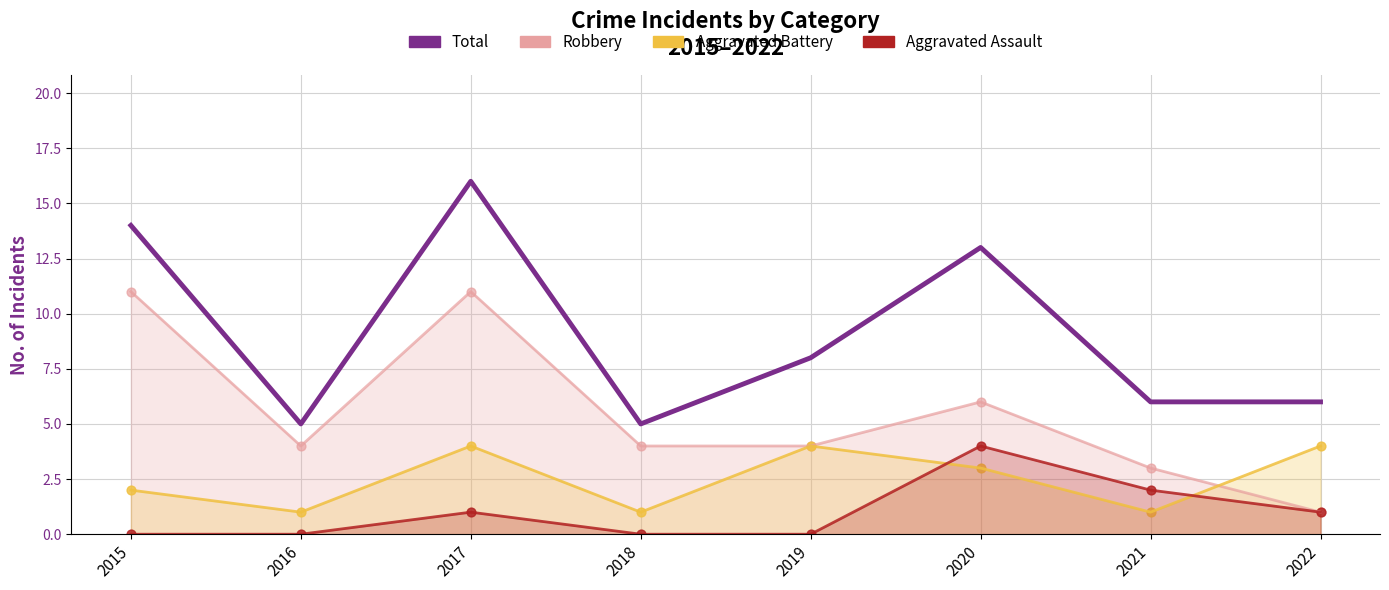

At which category is the sum across all series the highest?

2017